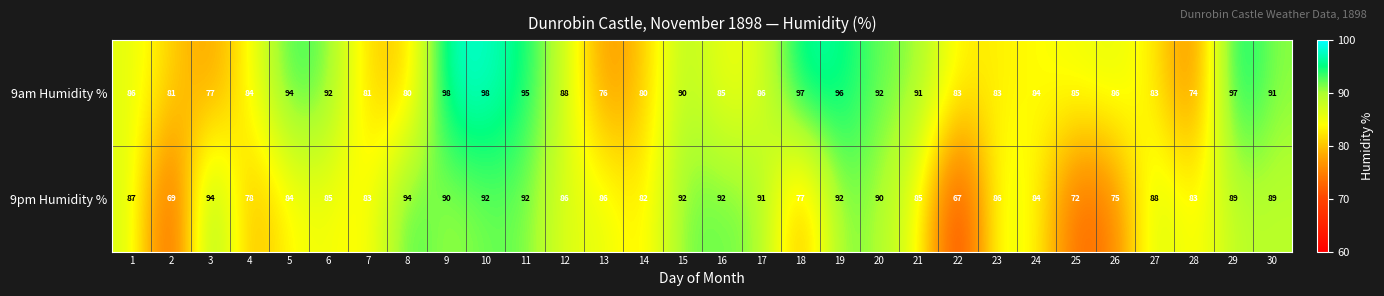

What is the average value of the 9pm Humidity % series?

85